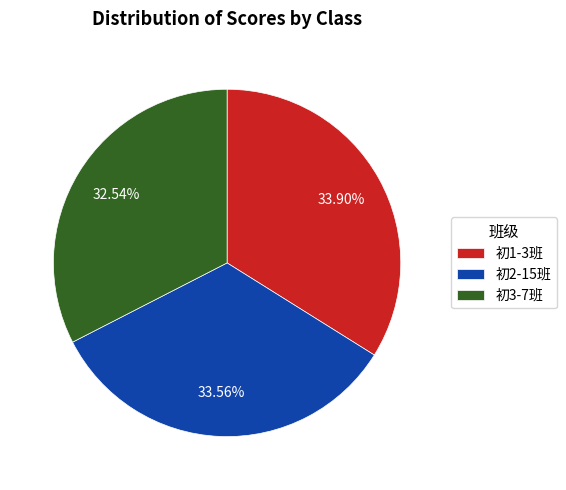

What percentage is the 初3-7班 slice, to the nearest percent?

33%